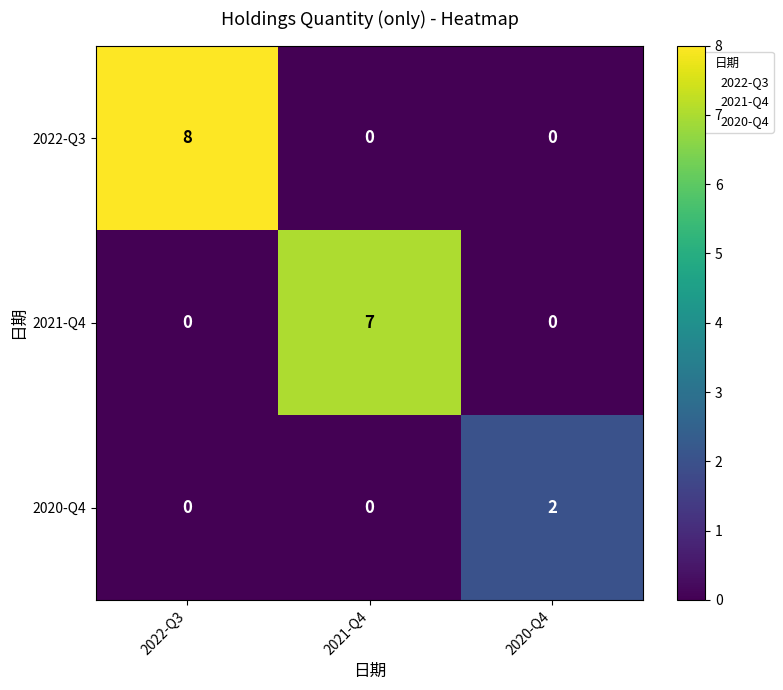

What is the total value across all series at 2020-Q4?

2